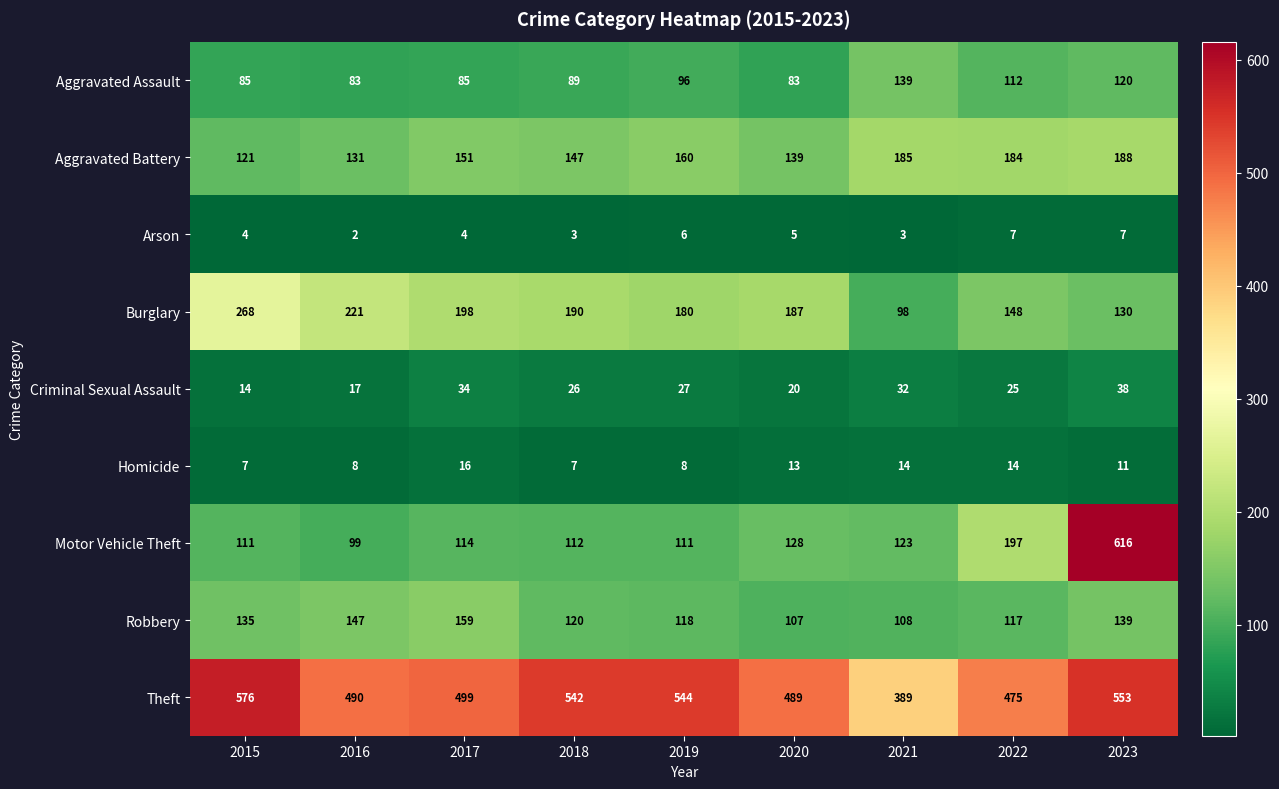

Which series has the largest range (max minus min)?

Motor Vehicle Theft